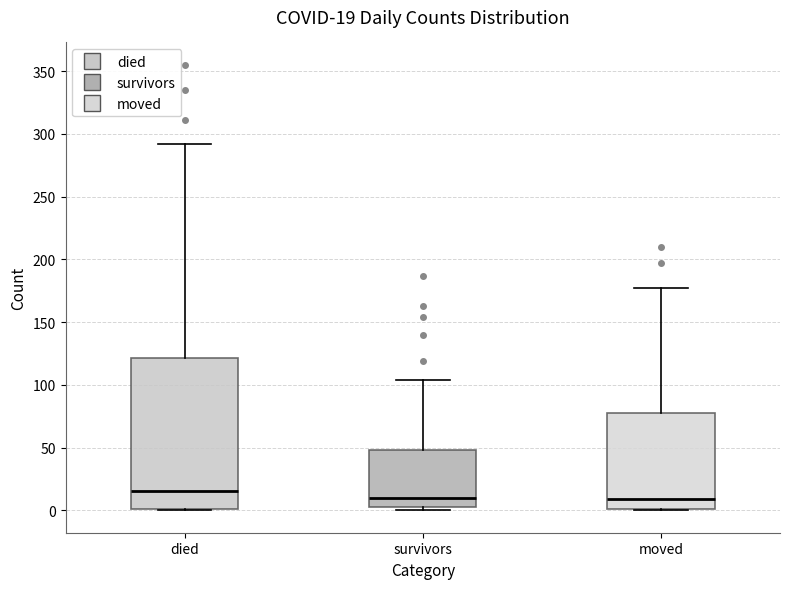

Comparing the boxes themselves (not the whiskers), which one is the tallest?

died